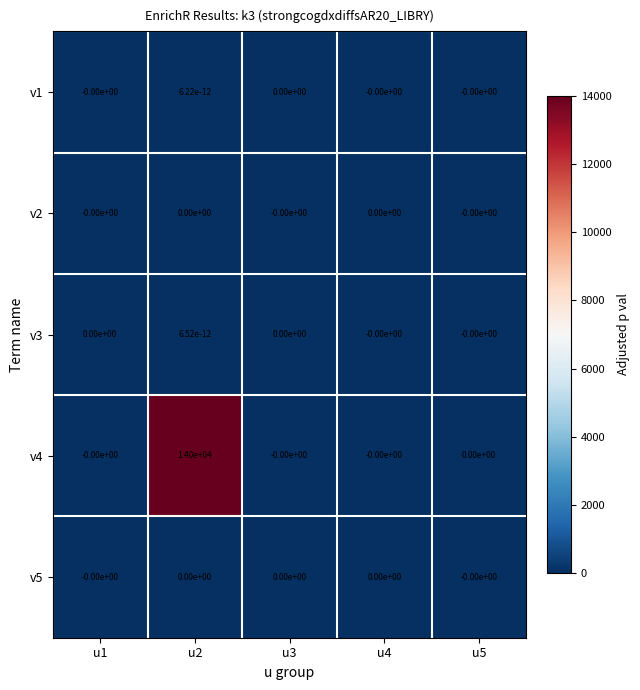

Count the v3 values in the range 0 to 1.

5